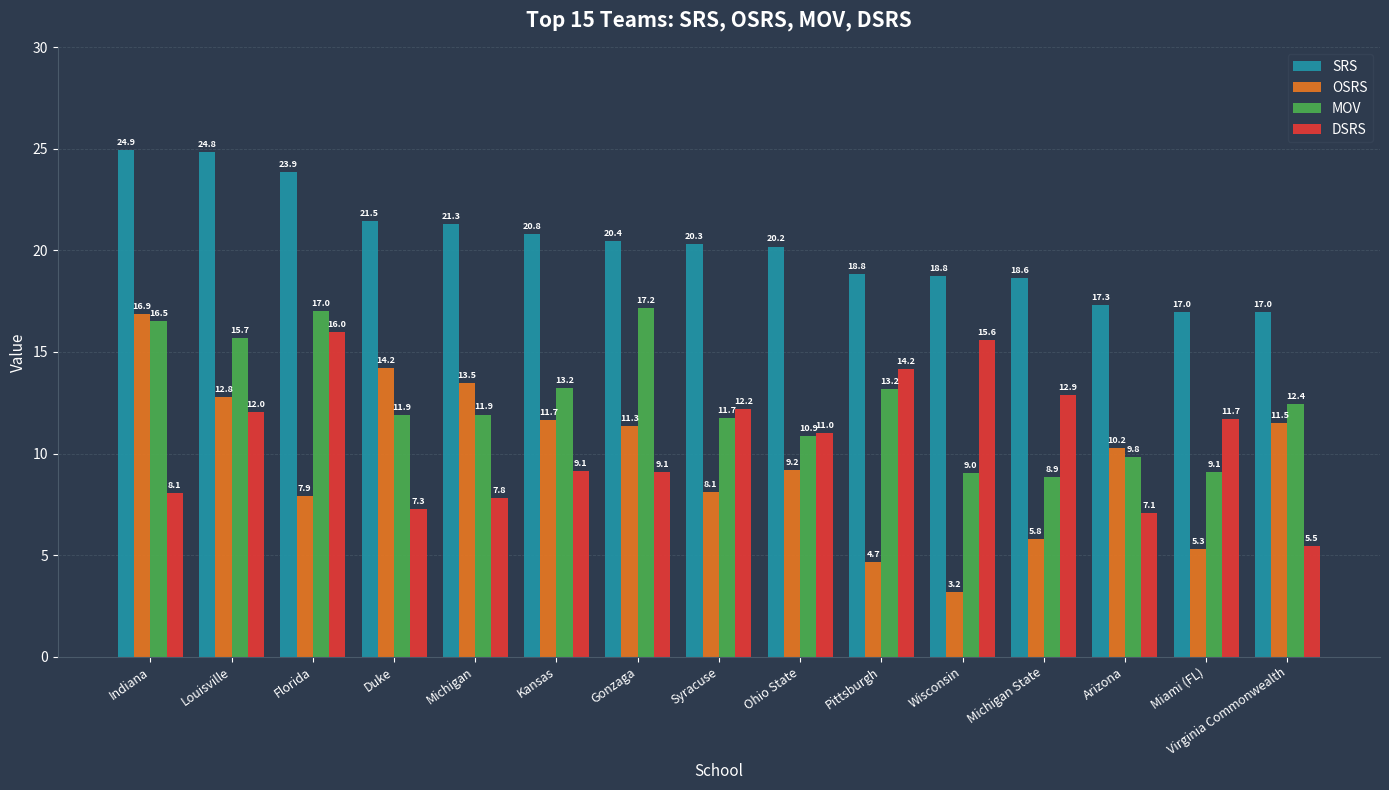

At which category is the sum across all series the highest?

Indiana